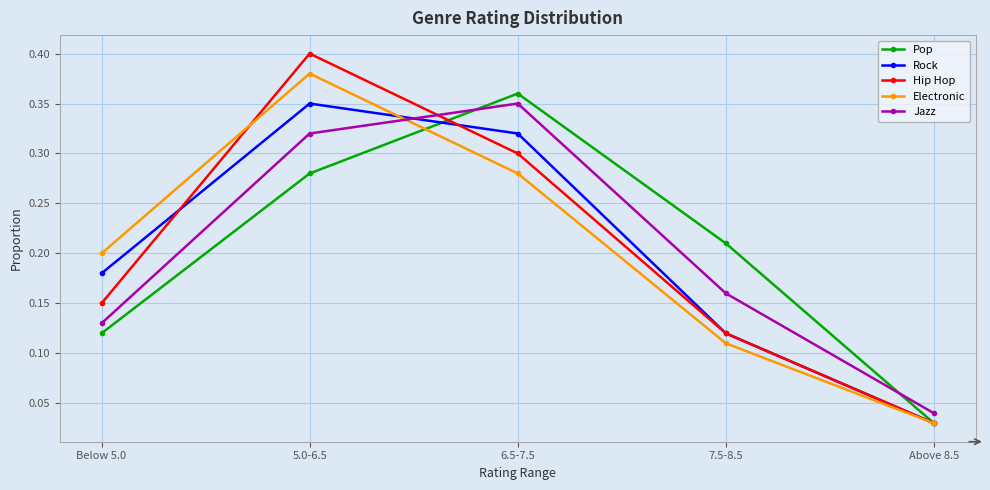

Rank the categories by Hip Hop value from lowest to highest.

Above 8.5, 7.5-8.5, Below 5.0, 6.5-7.5, 5.0-6.5